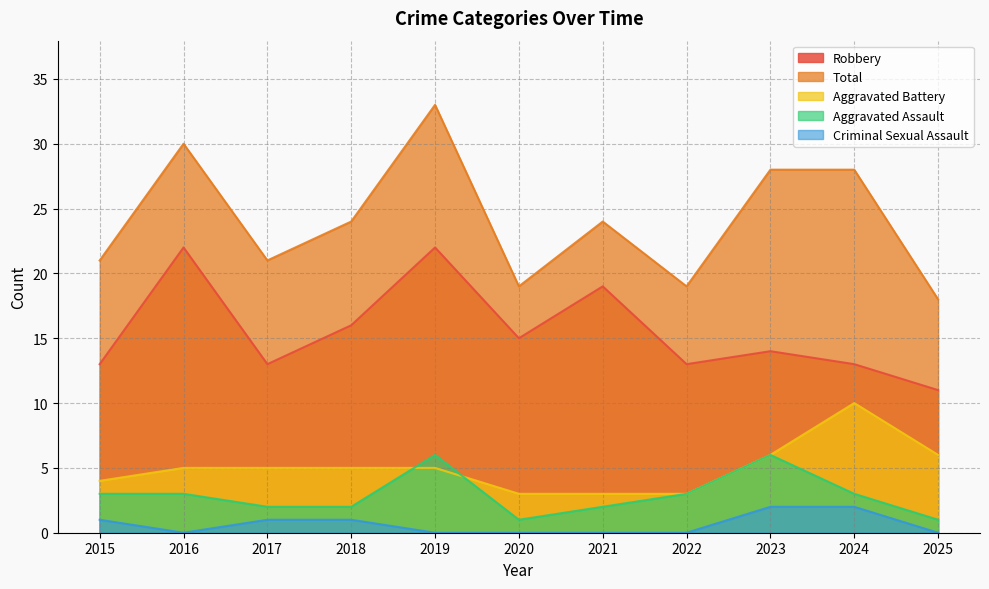

Which series has the largest range (max minus min)?

Total